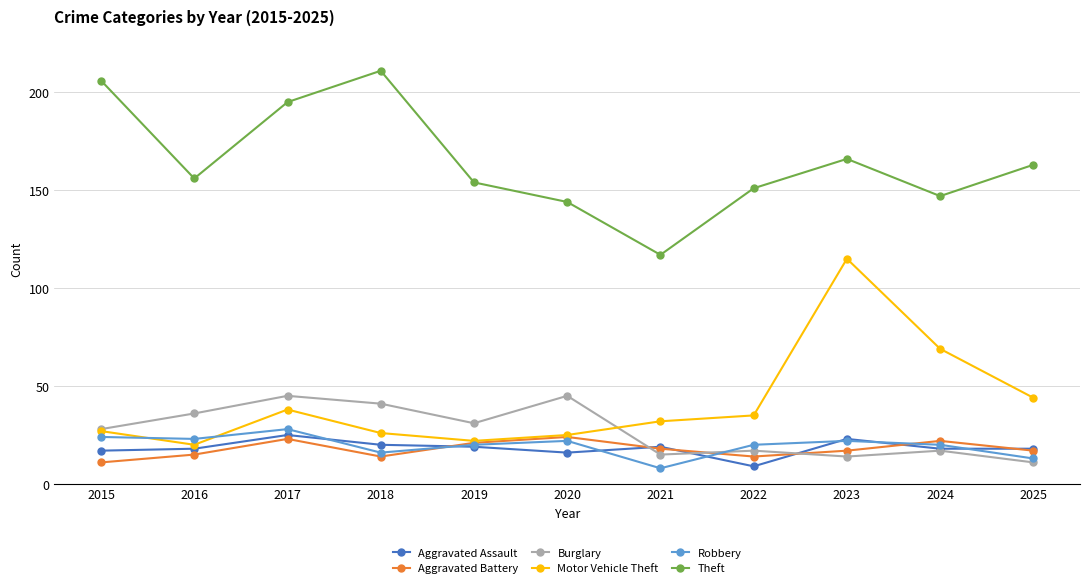

True or false: Aggravated Assault has more than 0 interior local peaks.

True